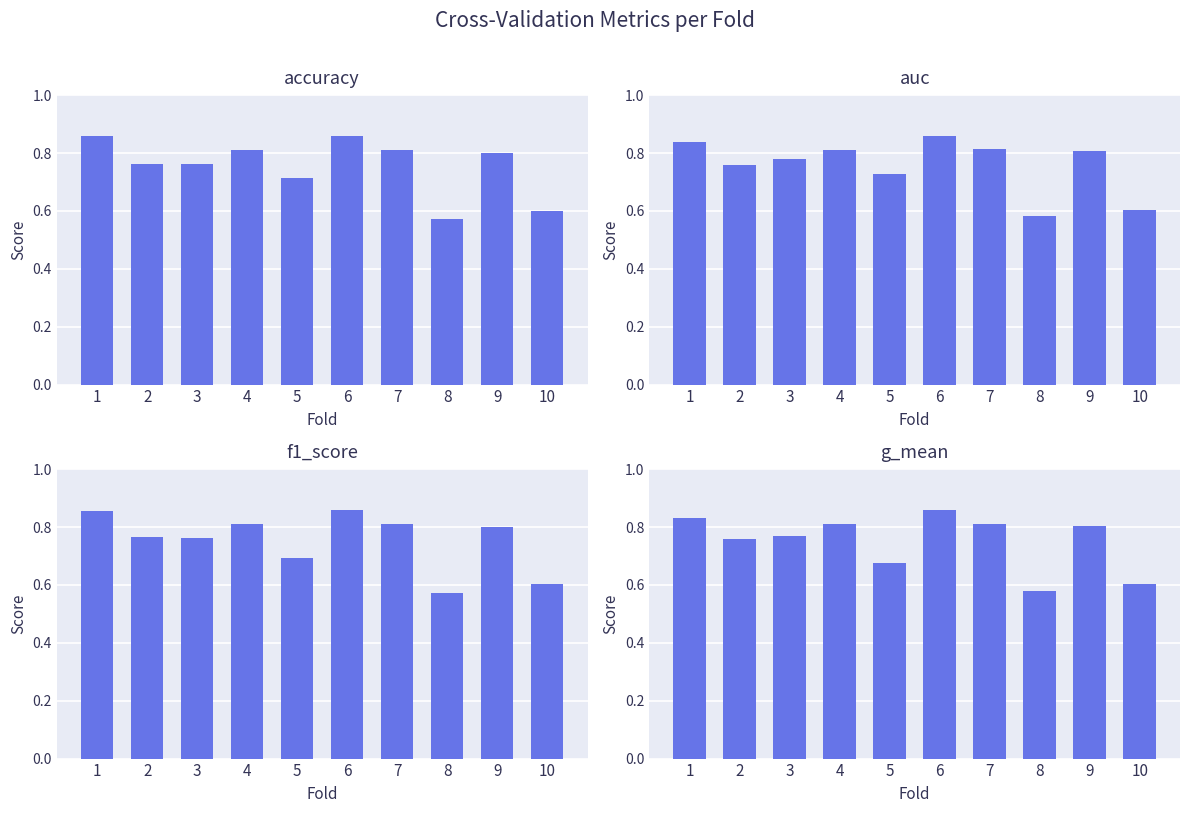

Reading left to right, extract all data points from this chart.

accuracy: 0.9	0.8	0.8	0.8	0.7	0.9	0.8	0.6	0.8	0.6
auc: 0.8	0.8	0.8	0.8	0.7	0.9	0.8	0.6	0.8	0.6
f1_score: 0.9	0.8	0.8	0.8	0.7	0.9	0.8	0.6	0.8	0.6
g_mean: 0.8	0.8	0.8	0.8	0.7	0.9	0.8	0.6	0.8	0.6